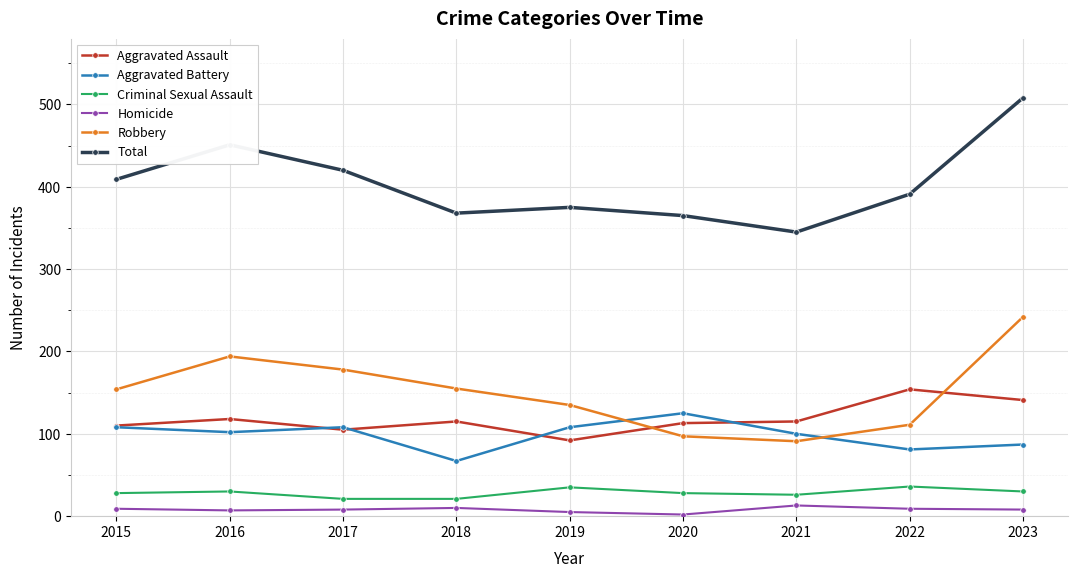

Does the chart display data point markers on the line(s)?

Yes